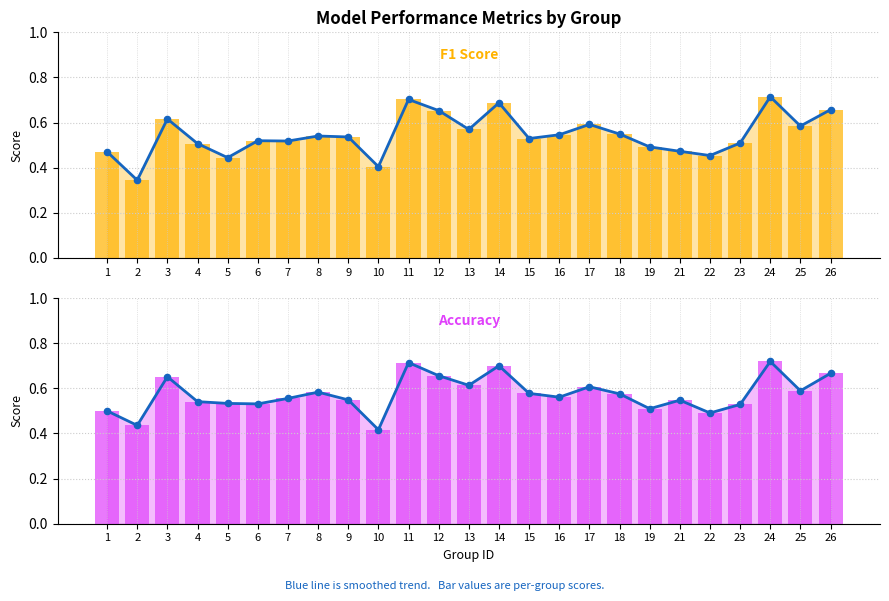

At which category is the sum across all series the highest?

24